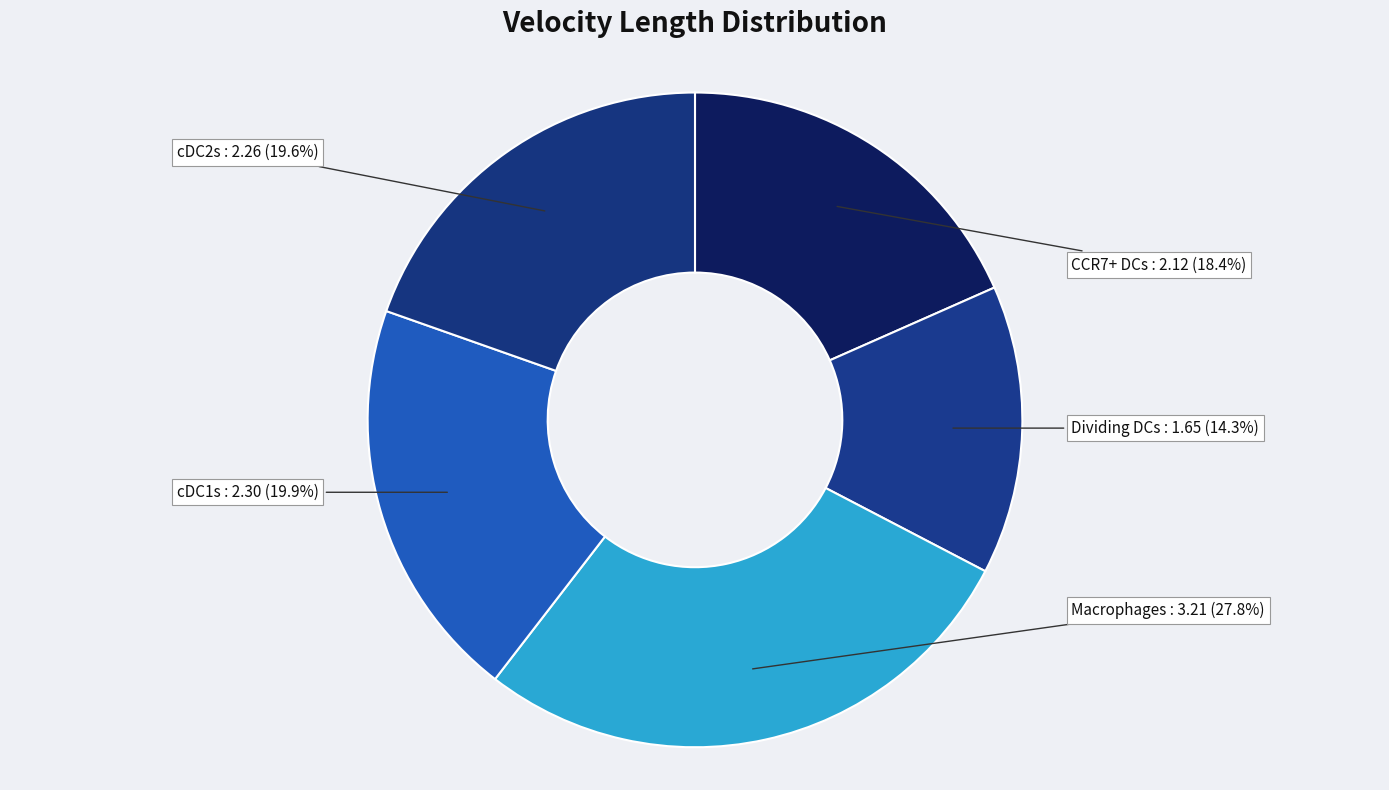

Count the number of slices in the pie.

5